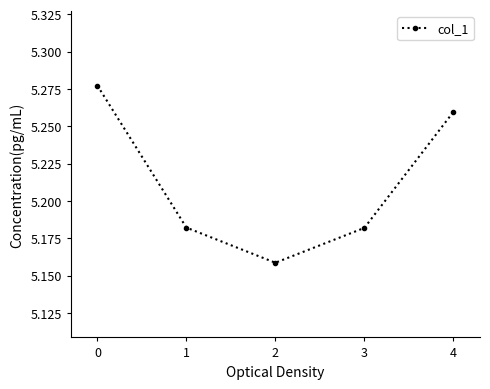

The value at 2 is 7.9. True or false?

False